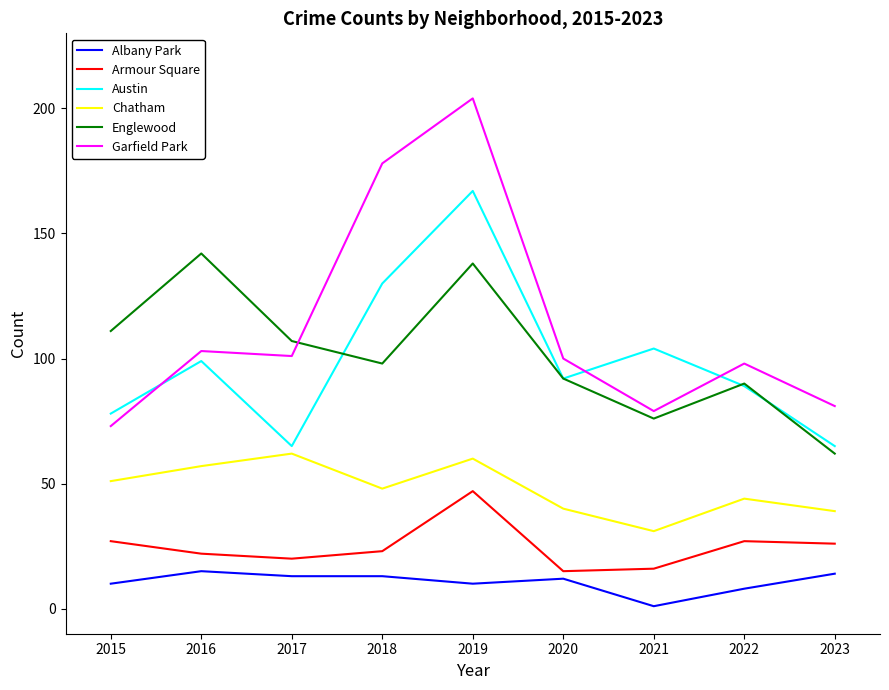

Which series changed the most between 2018 and 2020?

Garfield Park